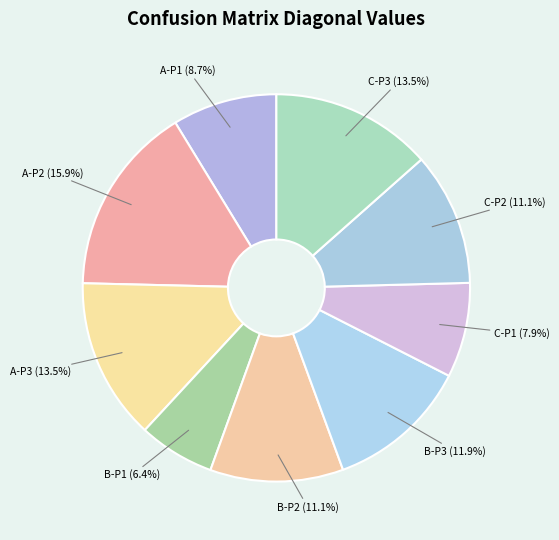

How many slices are in this pie chart?

9